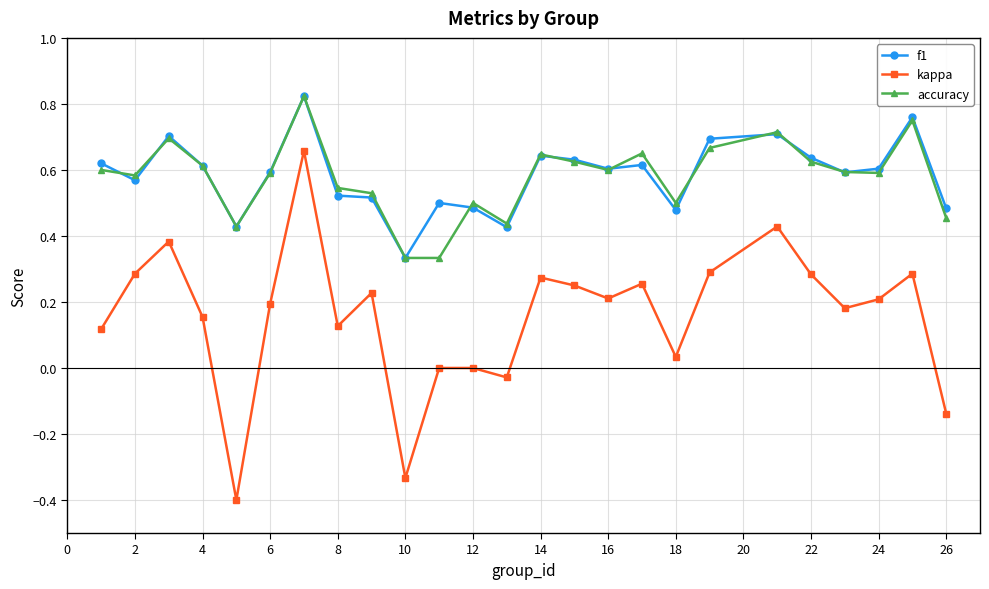

Which series has the widest spread of values?

kappa